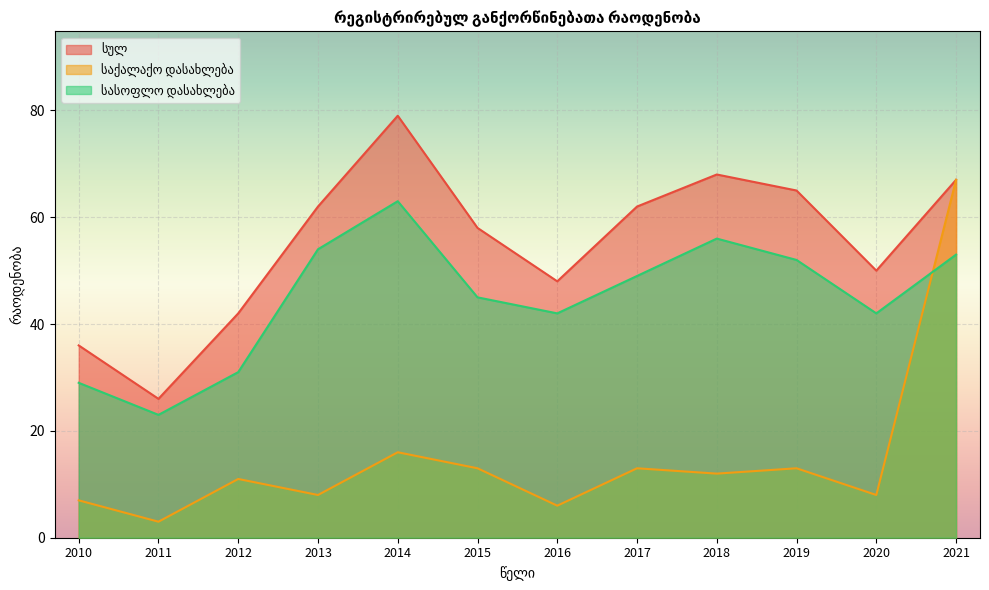

Reading left to right, list all the values displayed in this chart.

სულ: 2010=36	2011=26	2012=42	2013=62	2014=79	2015=58	2016=48	2017=62	2018=68	2019=65	2020=50	2021=67
საქალაქო დასახლება: 2010=7	2011=3	2012=11	2013=8	2014=16	2015=13	2016=6	2017=13	2018=12	2019=13	2020=8	2021=67
სასოფლო დასახლება: 2010=29	2011=23	2012=31	2013=54	2014=63	2015=45	2016=42	2017=49	2018=56	2019=52	2020=42	2021=53